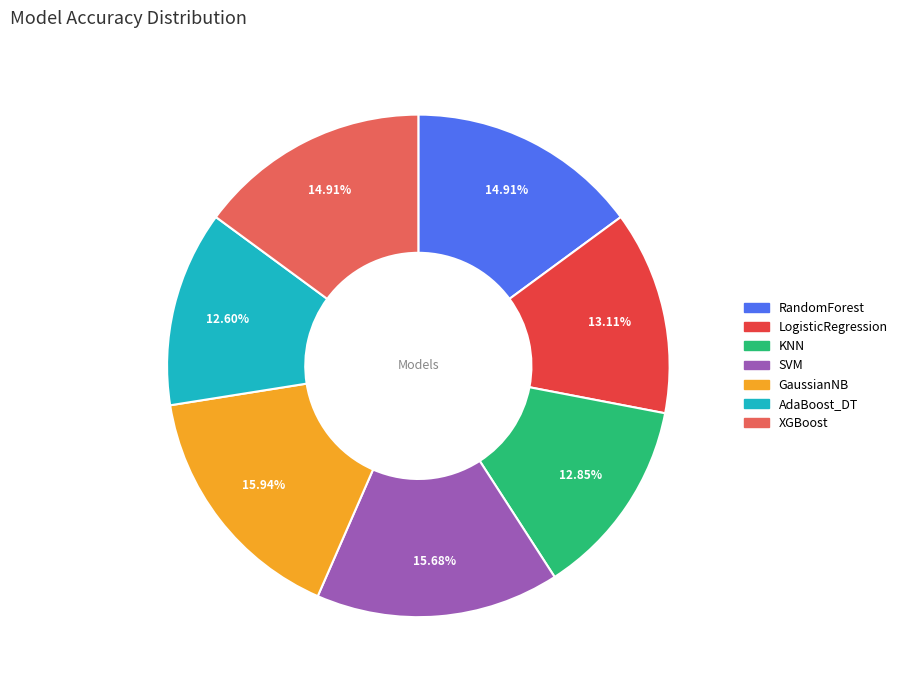

Which has a higher value, SVM or KNN?

SVM